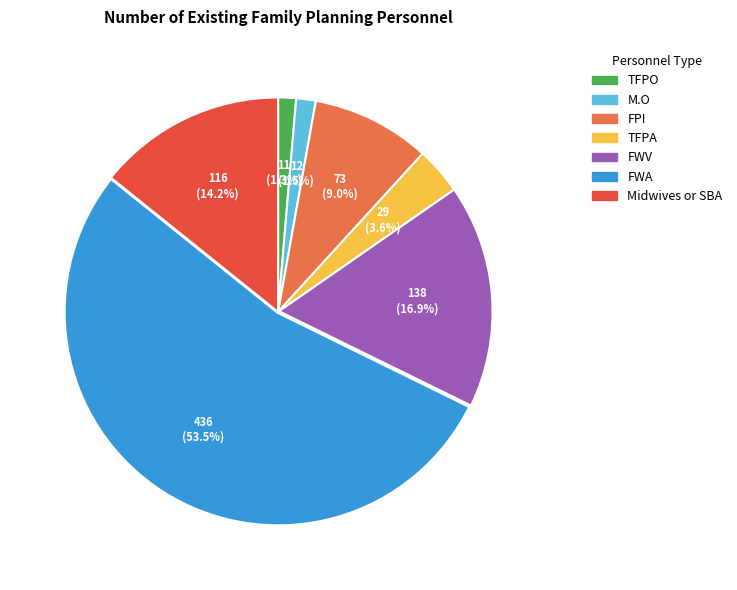

What is the largest slice in the pie chart?

FWA